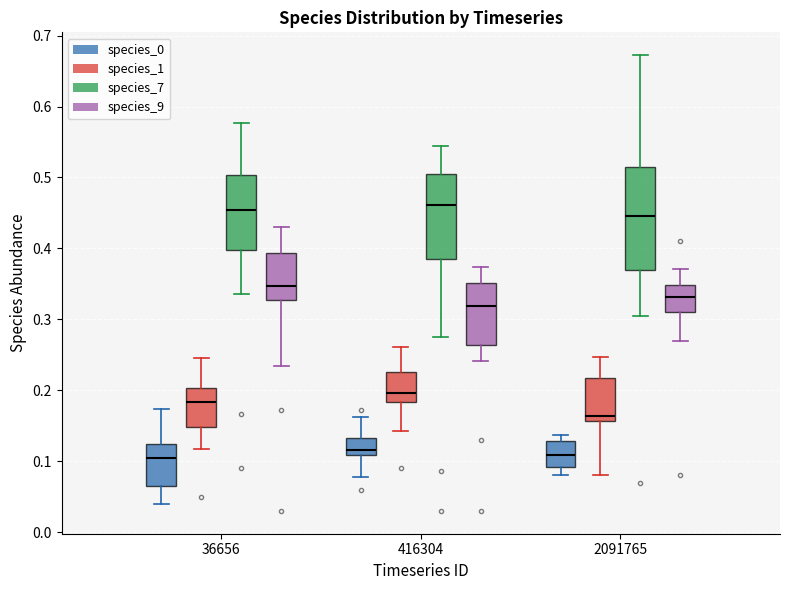

Reading left to right, read every box against the y-axis: the position of its median line, the range the box covers, and the ends of its whiskers. The values are not printed on the chart, so give them approximately, as read against the axis.

36656 (species_0): median 0.10, box 0.07 to 0.12, whiskers 0.04 to 0.17
36656 (species_1): median 0.18, box 0.15 to 0.20, whiskers 0.12 to 0.25
36656 (species_7): median 0.45, box 0.40 to 0.50, whiskers 0.34 to 0.58
36656 (species_9): median 0.35, box 0.33 to 0.39, whiskers 0.23 to 0.43
416304 (species_0): median 0.12, box 0.11 to 0.13, whiskers 0.08 to 0.16
416304 (species_1): median 0.20, box 0.18 to 0.23, whiskers 0.14 to 0.26
416304 (species_7): median 0.46, box 0.38 to 0.51, whiskers 0.27 to 0.54
416304 (species_9): median 0.32, box 0.26 to 0.35, whiskers 0.24 to 0.37
2091765 (species_0): median 0.11, box 0.09 to 0.13, whiskers 0.08 to 0.14
2091765 (species_1): median 0.16 (just above the box's lower edge), box 0.16 to 0.22, whiskers 0.08 to 0.25
2091765 (species_7): median 0.45, box 0.37 to 0.51, whiskers 0.30 to 0.67
2091765 (species_9): median 0.33, box 0.31 to 0.35, whiskers 0.27 to 0.37